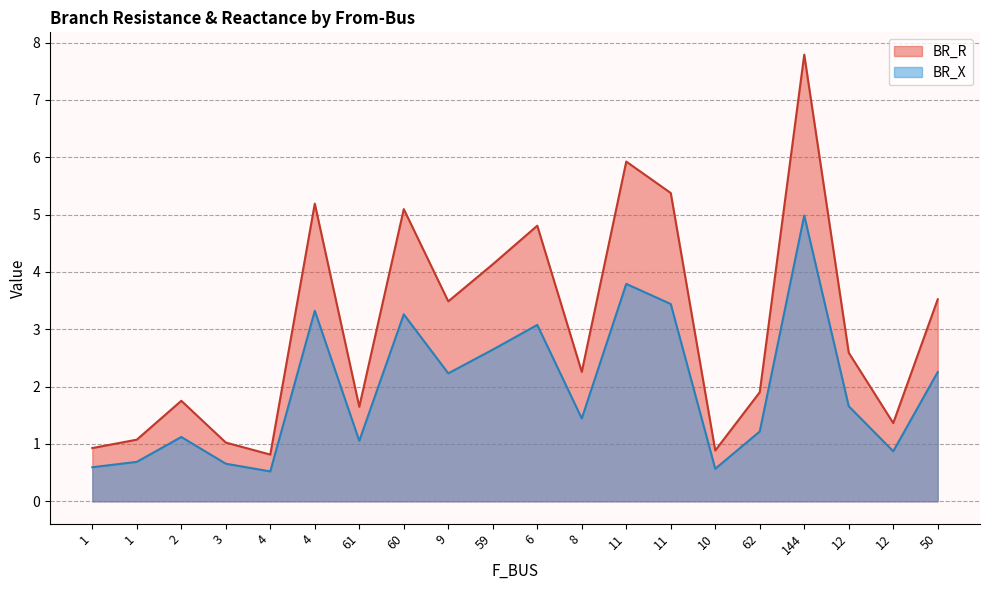

What is the difference between the BR_X values at 59 and 11?

0.8